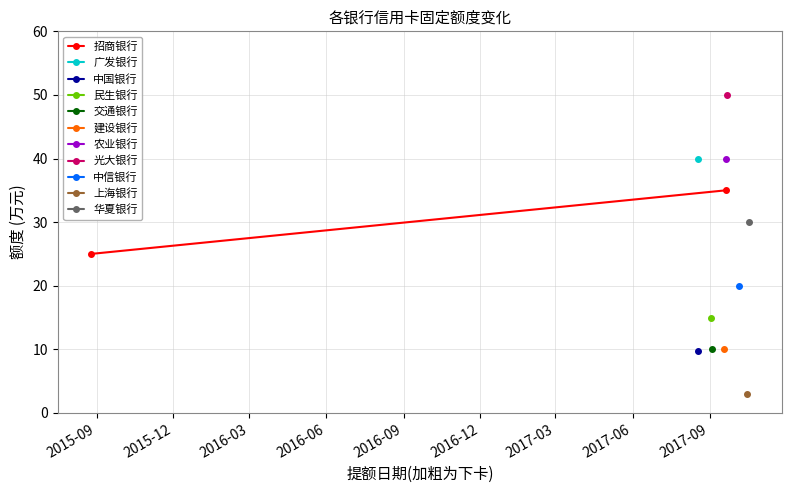

The value at 2015-09 is 39. True or false?

False